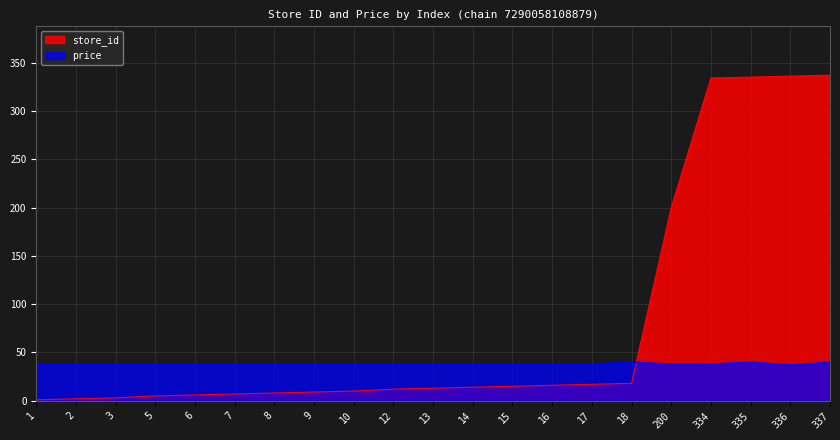

Is it true that price equals 37.9 at 12?

True